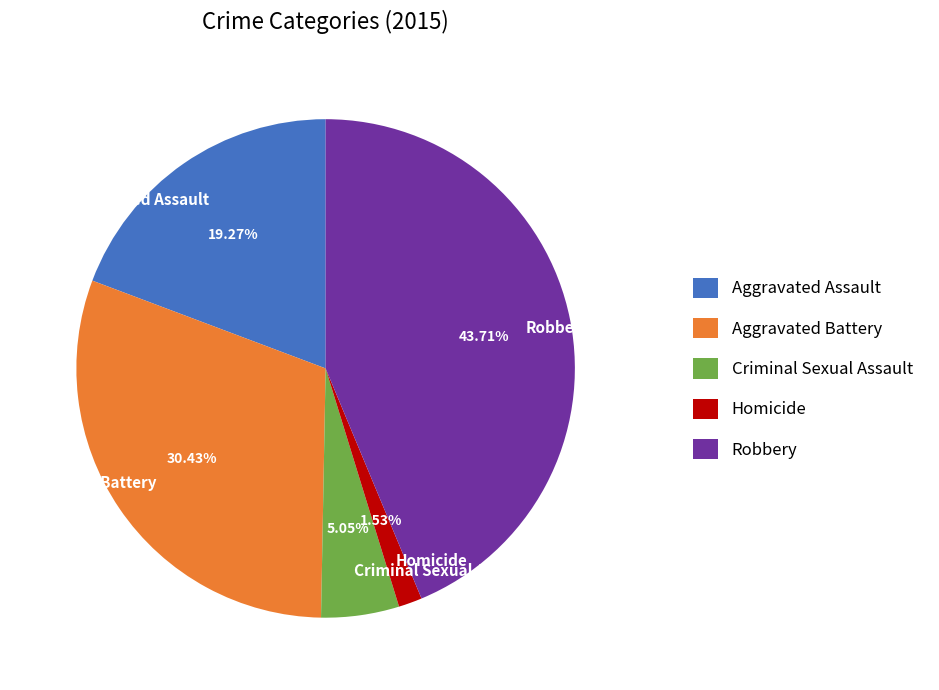

Is there a majority slice in this chart?

No